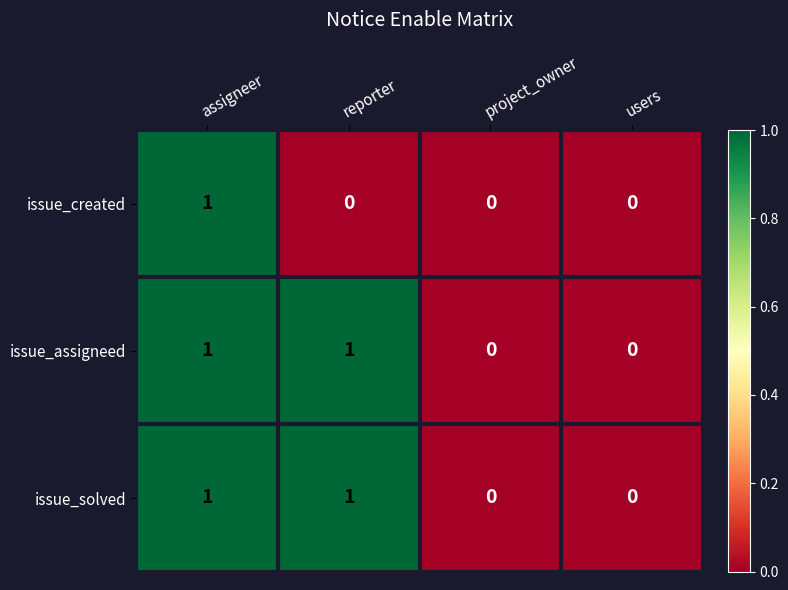

At which category is the sum across all series the highest?

assigneer